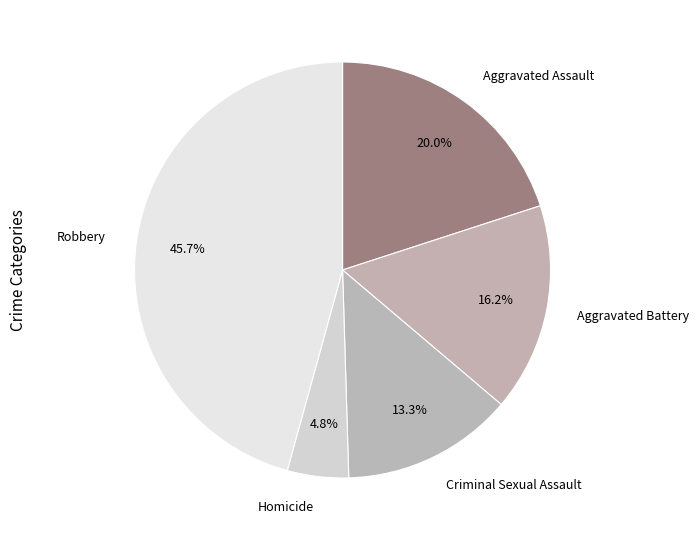

Which category has the smallest portion of the pie?

Homicide